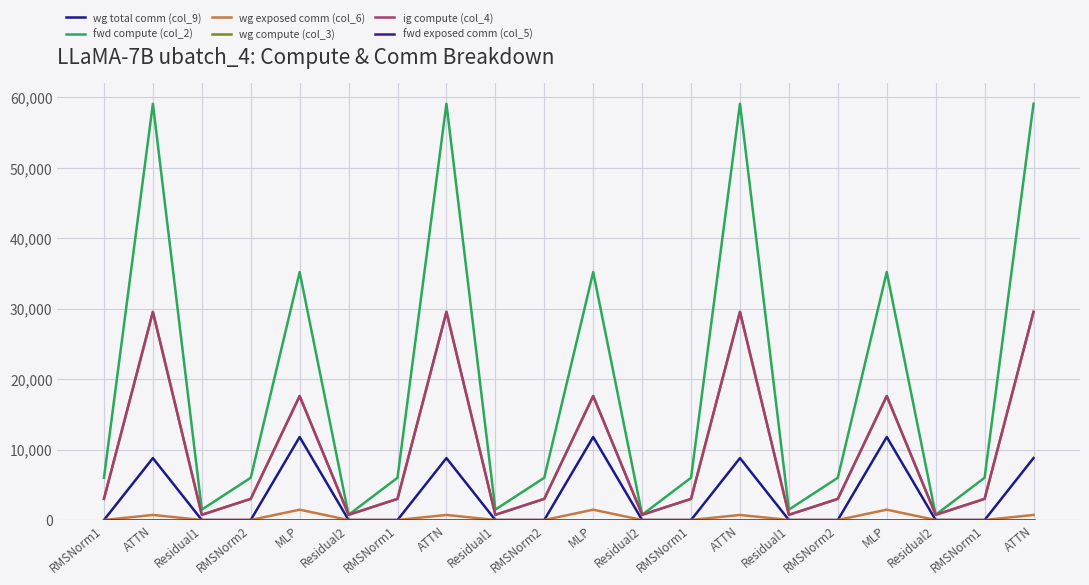

Rank the categories by wg exposed comm (col_6) value from highest to lowest.

MLP, MLP, MLP, ATTN, ATTN, ATTN, ATTN, RMSNorm1, Residual1, RMSNorm2, Residual2, RMSNorm1, Residual1, RMSNorm2, Residual2, RMSNorm1, Residual1, RMSNorm2, Residual2, RMSNorm1